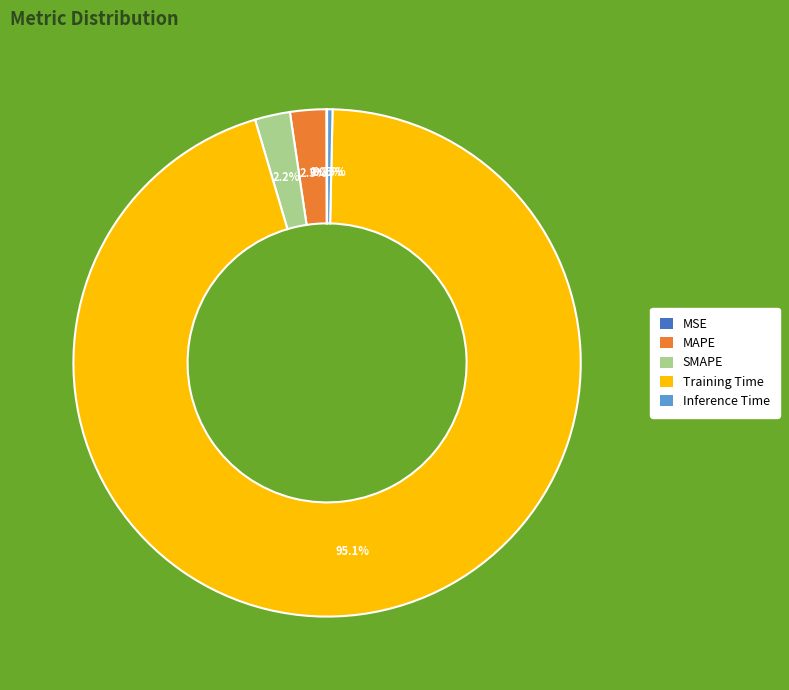

To the nearest percent, what portion does SMAPE represent?

2%